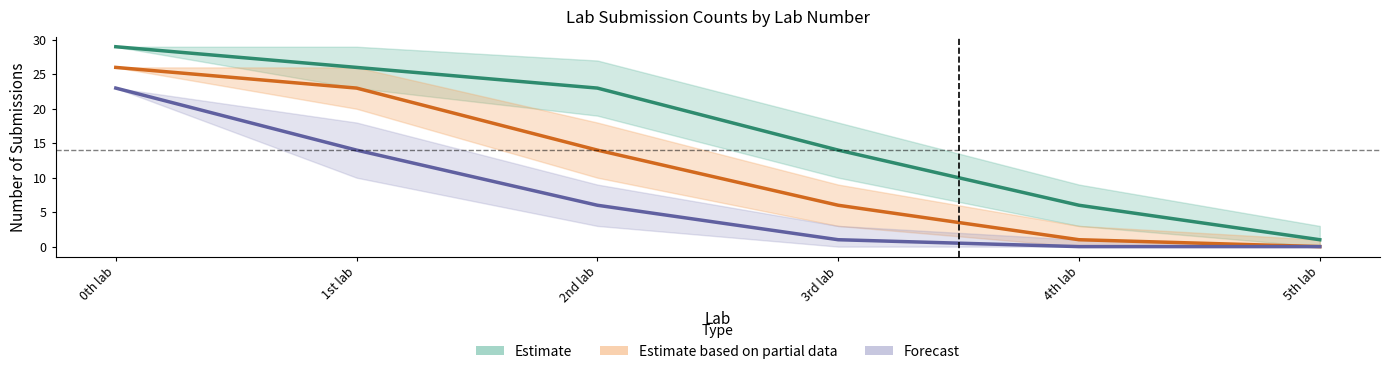

What is the difference between the second highest and second lowest values in the Estimate based on partial data series?

22